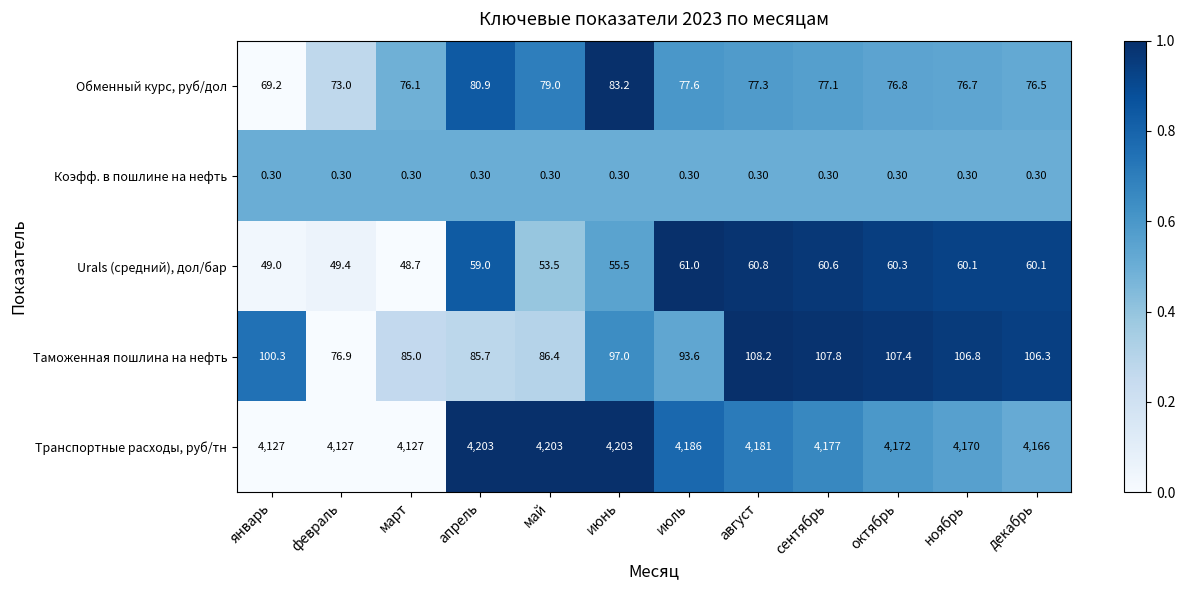

Rank the series at апрель from highest to lowest value.

Транспортные расходы, руб/тн, Таможенная пошлина на нефть, Обменный курс, руб/дол, Urals (средний), дол/бар, Коэфф. в пошлине на нефть